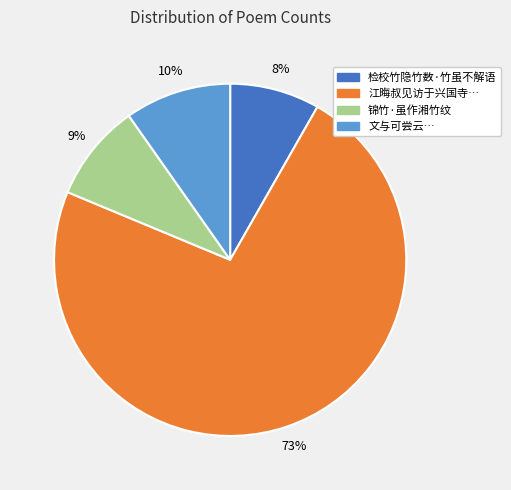

Is there any slice that represents more than half of the pie?

Yes